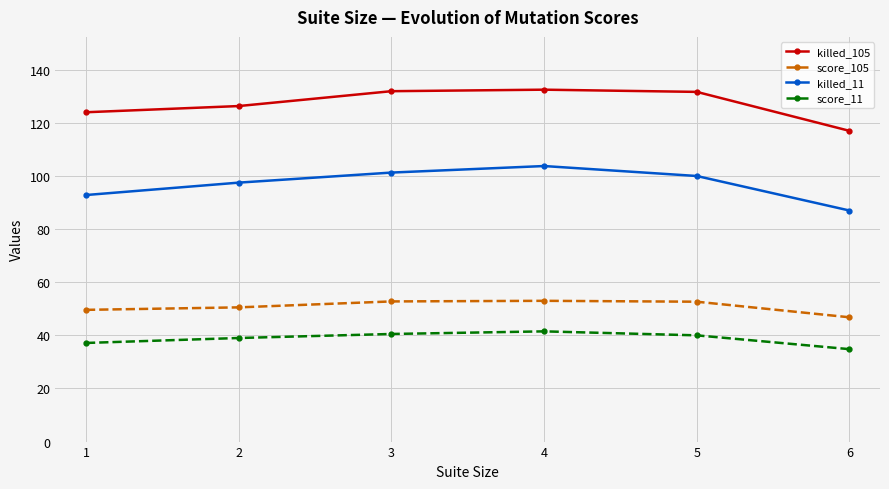

At how many categories does at least one series exceed 99?

6